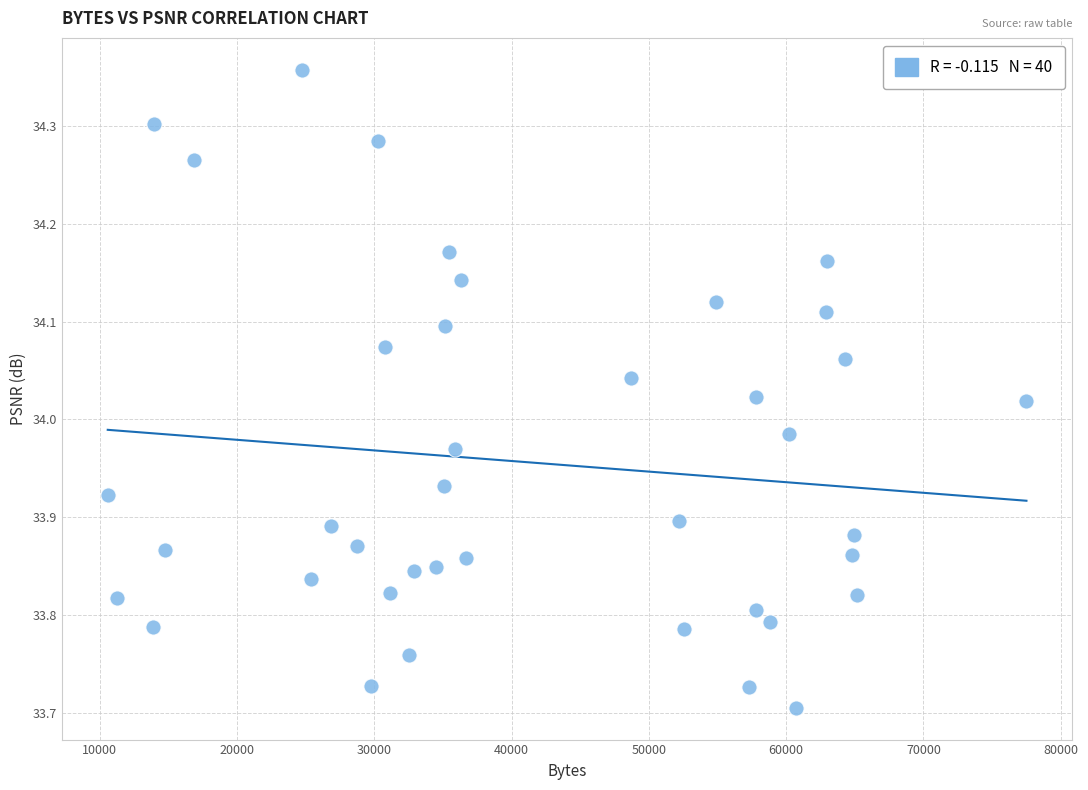

What is the range of X values (max minus min)?

66938.0